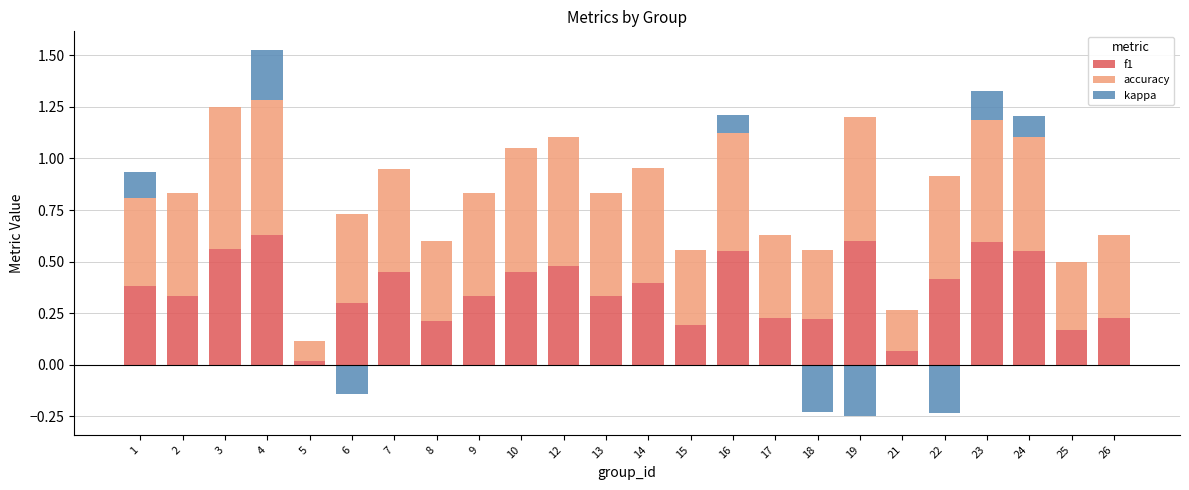

List the labels in order of f1 value, smallest first.

5, 21, 25, 15, 8, 18, 17, 26, 6, 2, 9, 13, 1, 14, 22, 10, 7, 12, 16, 24, 3, 23, 19, 4